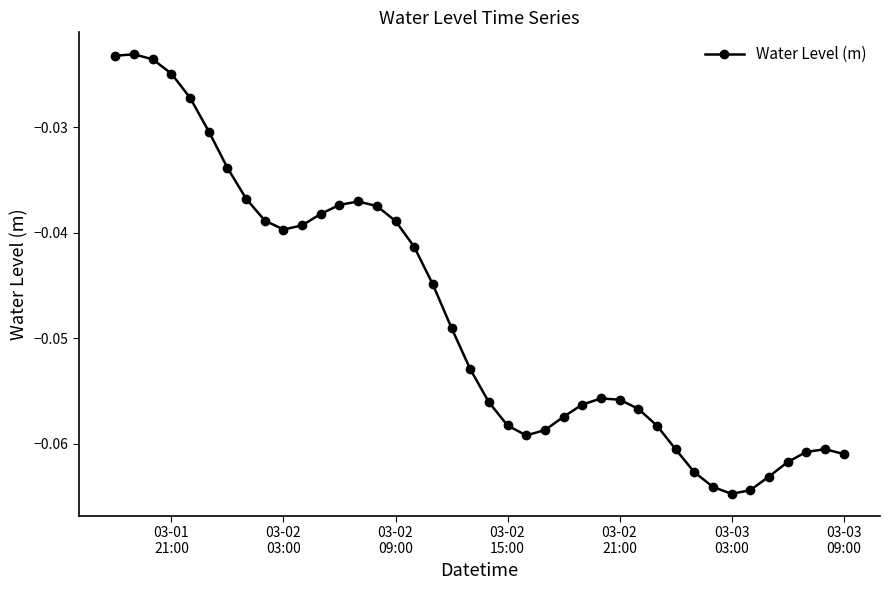

True or false: there are more than 2 points higher than both neighbors.

True